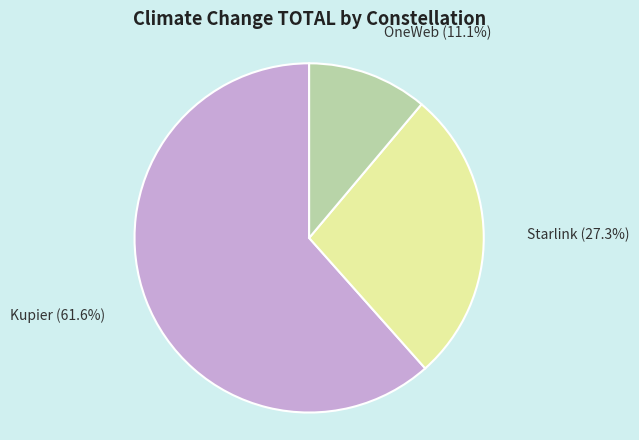

What is the smallest slice in the pie chart?

OneWeb